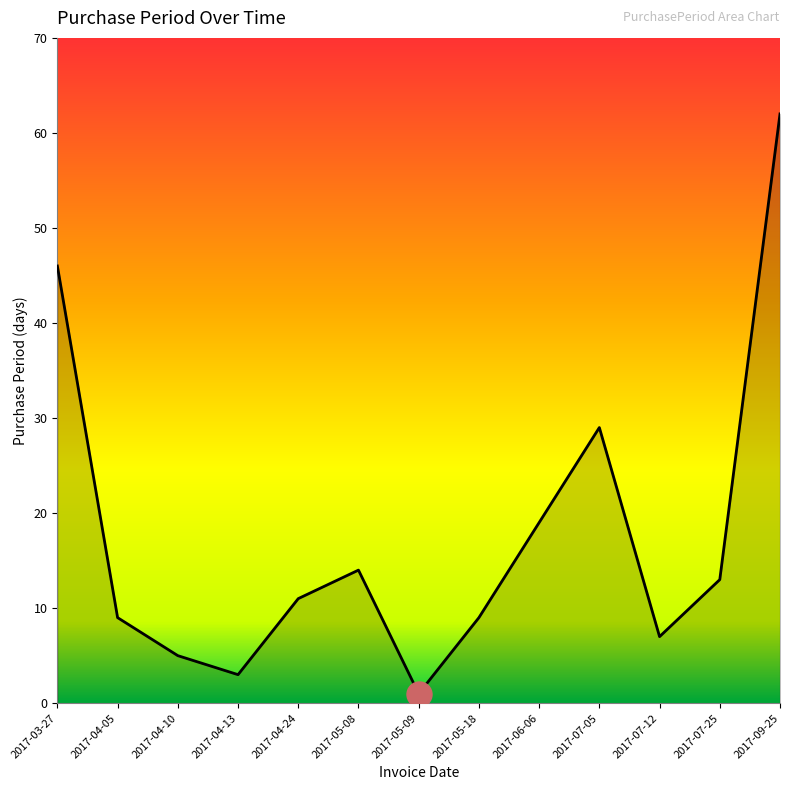

What position from the left is 2017-04-10?

3